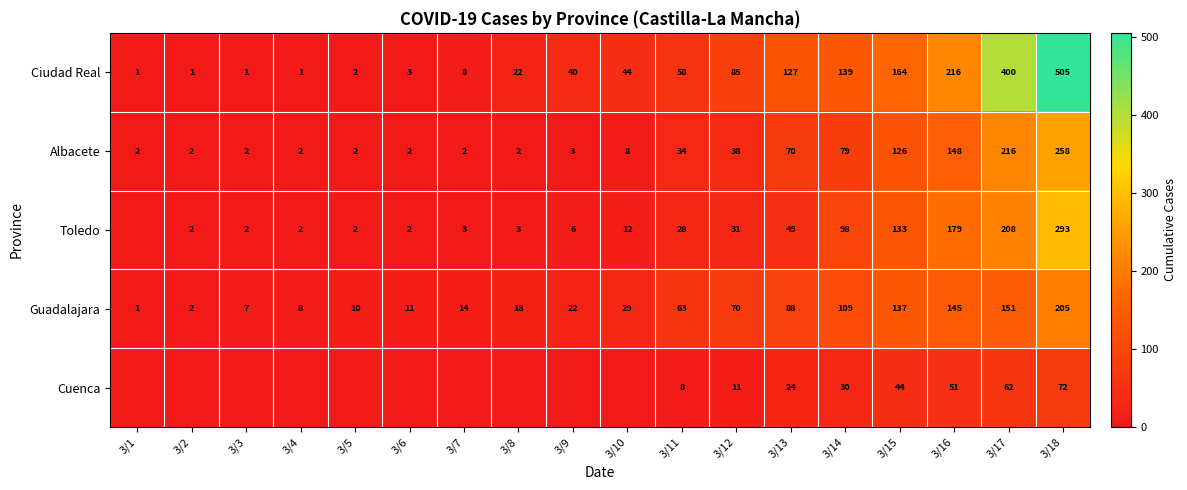

What is the highest value of the Albacete series?

258